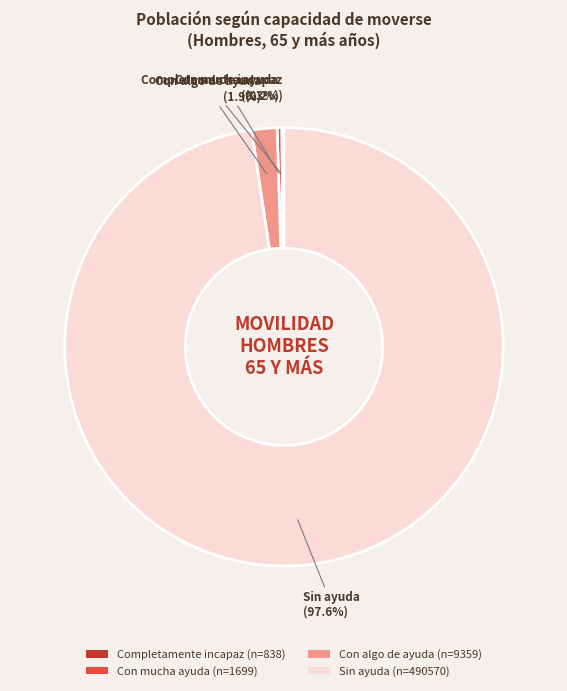

Between Sin ayuda and Con algo de ayuda, which is larger?

Sin ayuda